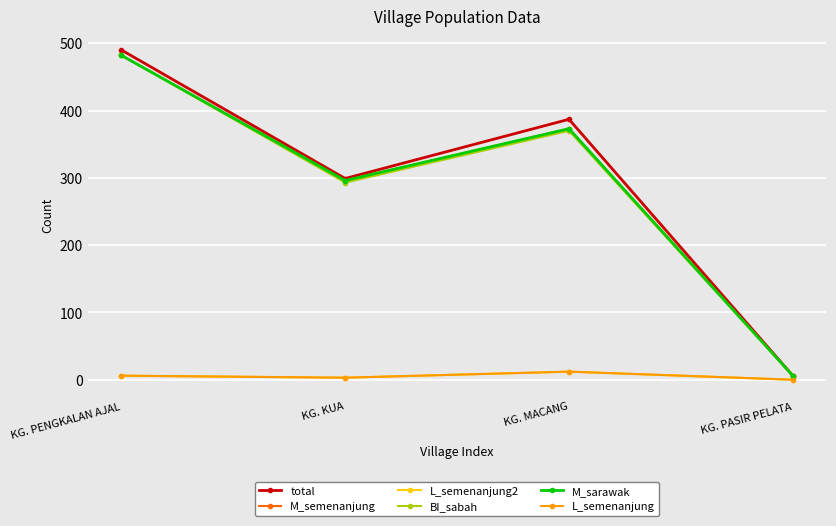

Read the L_semenanjung2 value at KG. KUA.

3